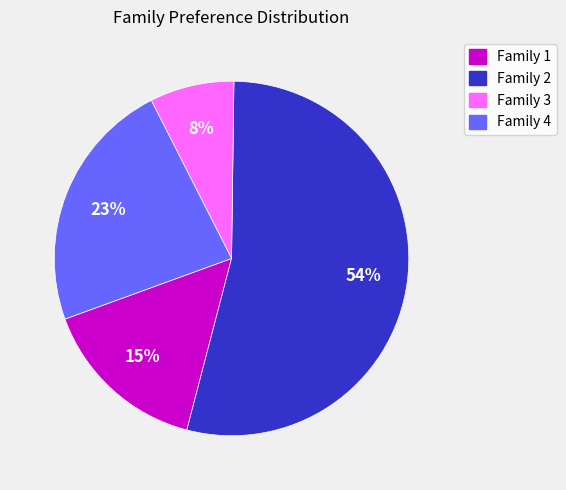

To the nearest percent, what is the combined percentage of Family 3 and Family 1?

23%